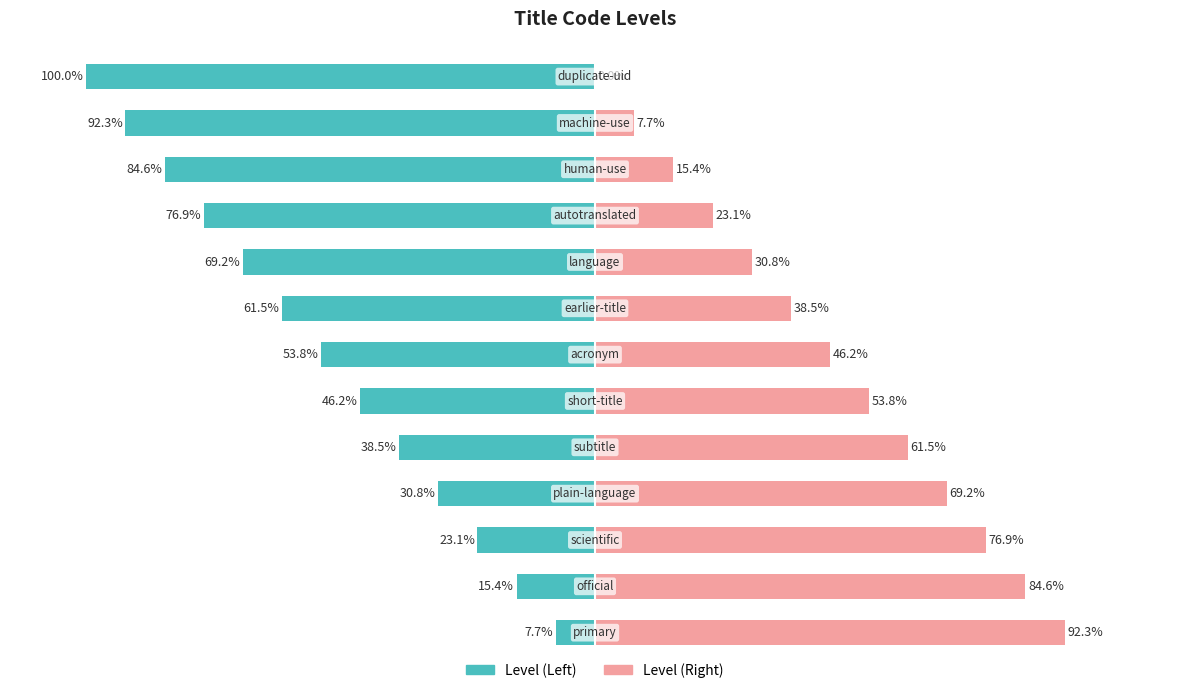

How many data points in Level (Right) are above 46?

7